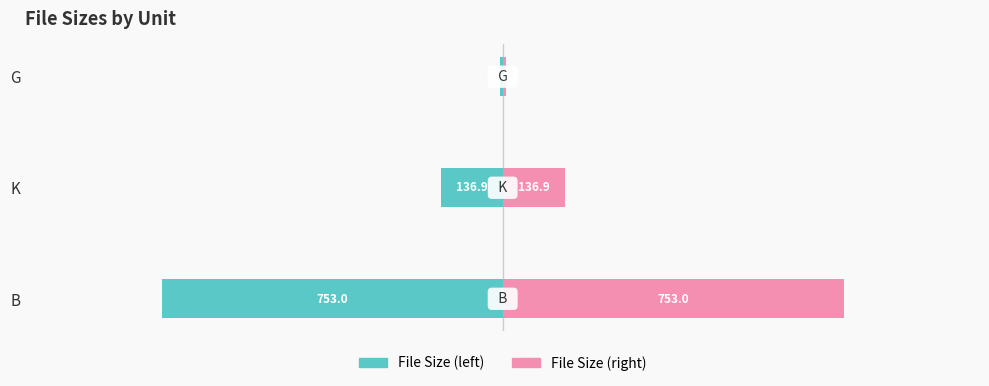

How many data points in Left (G sum) are above -136?

1